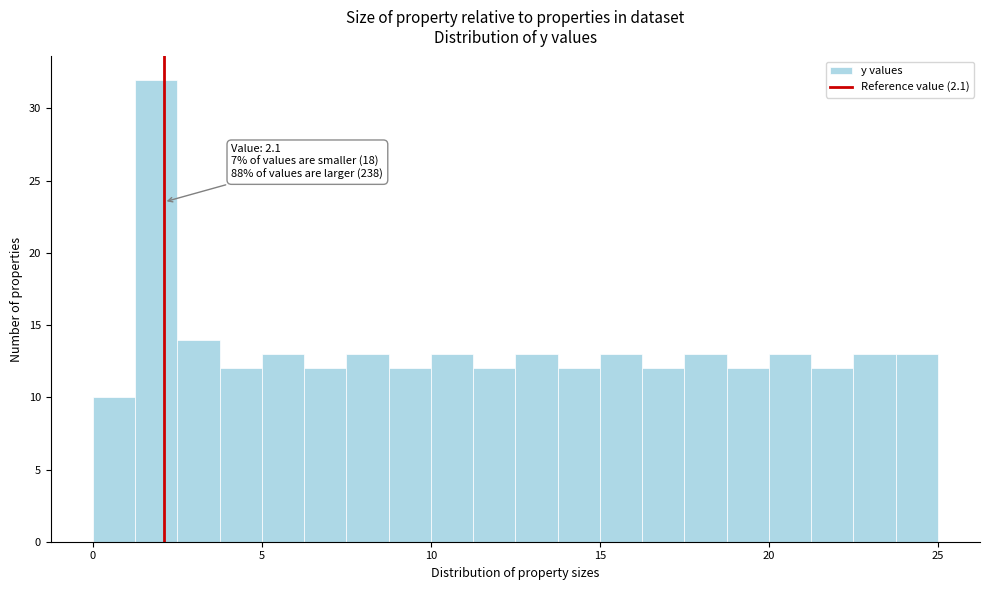

Read against the x-axis, roughly where is the centre of the tallest bar?

2.0